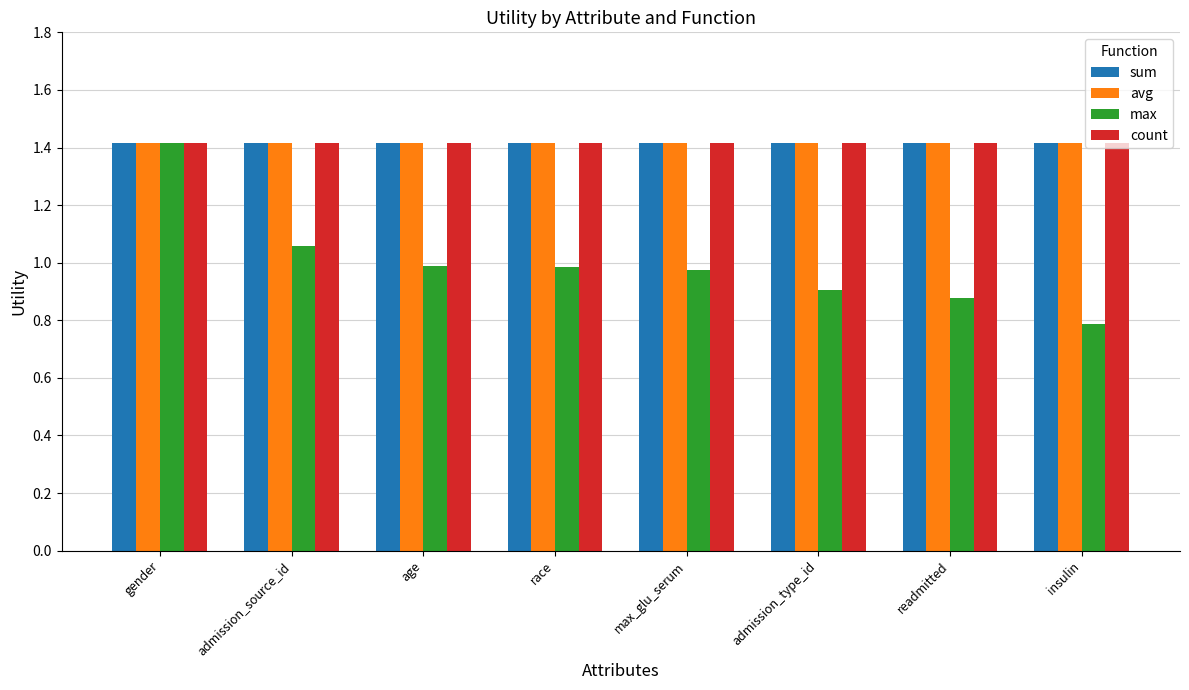

What are all the series names shown in the legend?

sum, avg, max, count